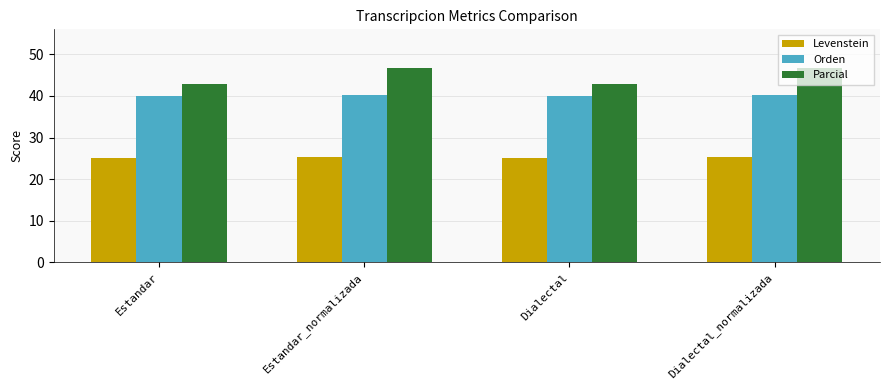

List the series in order of their peak value, lowest first.

Levenstein, Orden, Parcial